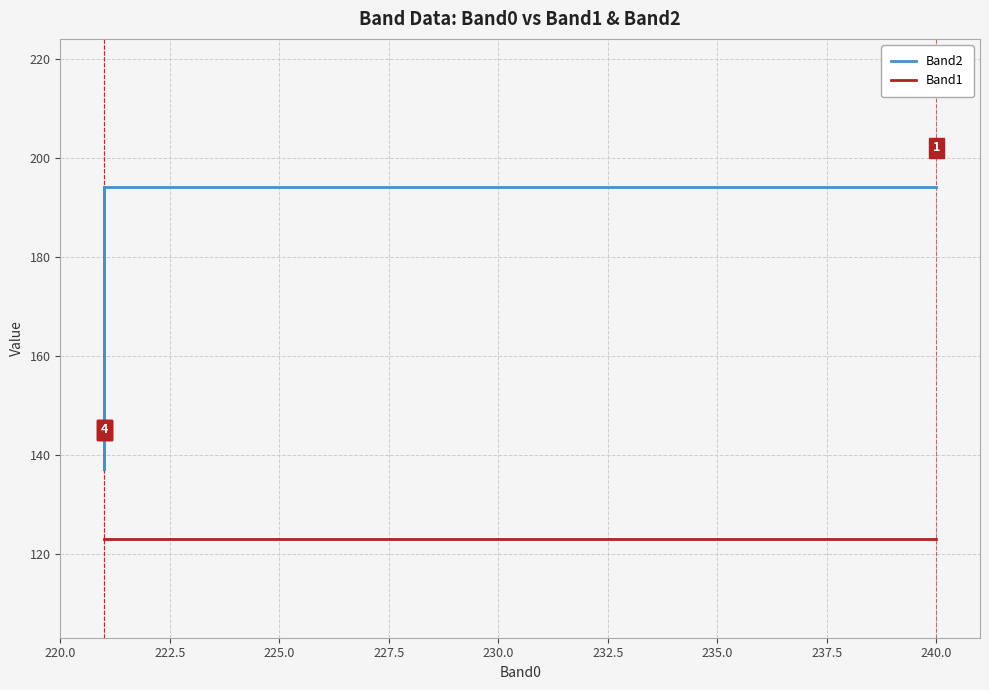

What is the label of the 6th point from the left?

232.5